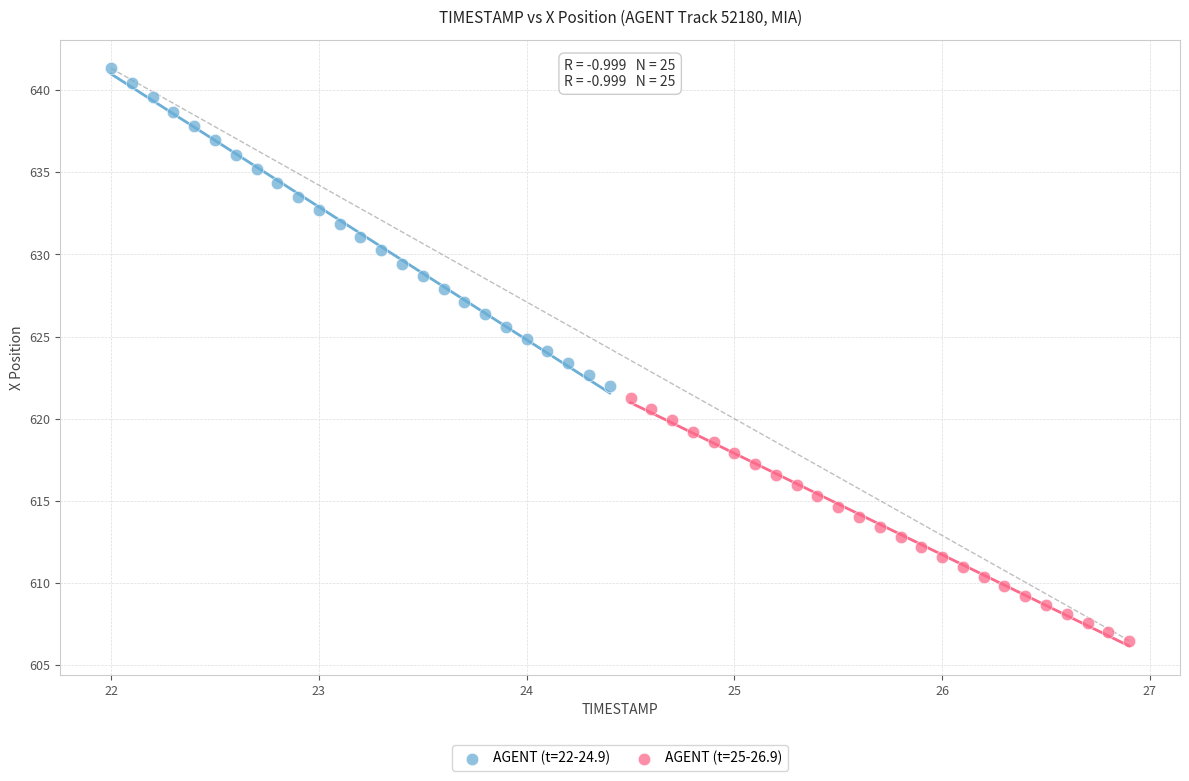

Which series reaches the maximum Y coordinate?

AGENT (t=22-24.9)